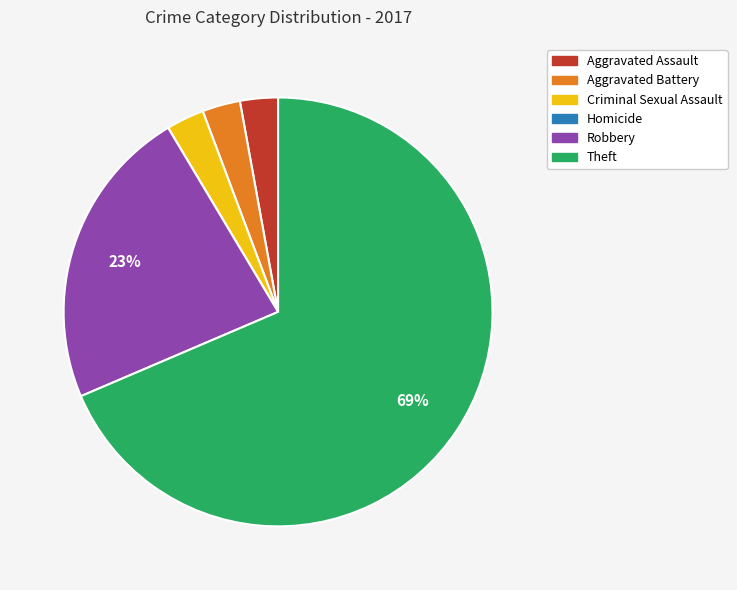

Is the sum of Aggravated Assault and Criminal Sexual Assault greater than half?

No